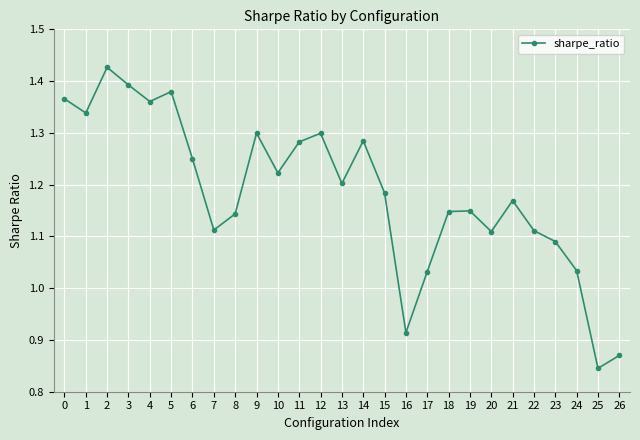

Which label corresponds to the smallest value in the chart?

25